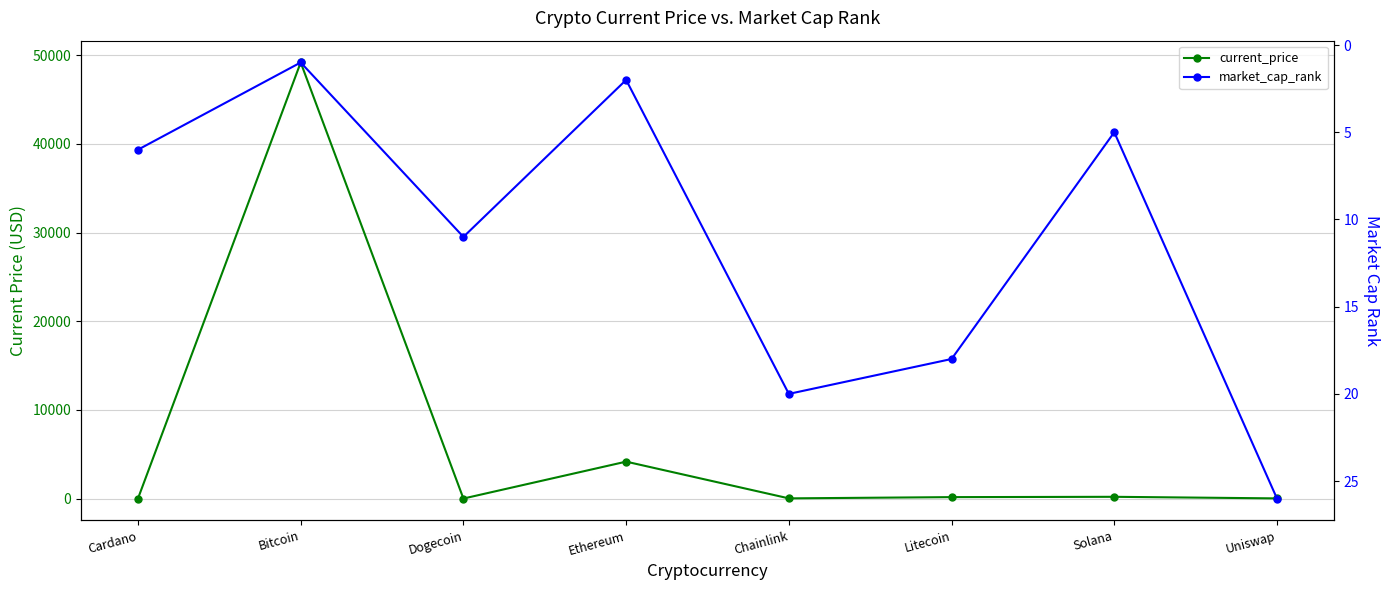

Rank the categories by current_price value from highest to lowest.

Bitcoin, Ethereum, Solana, Litecoin, Chainlink, Uniswap, Cardano, Dogecoin